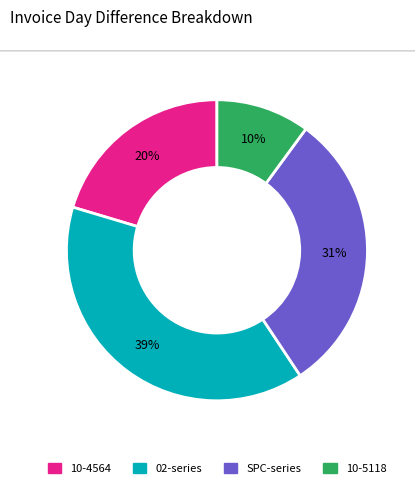

To the nearest percent, what is the difference between the largest and smallest slice percentages?

29%